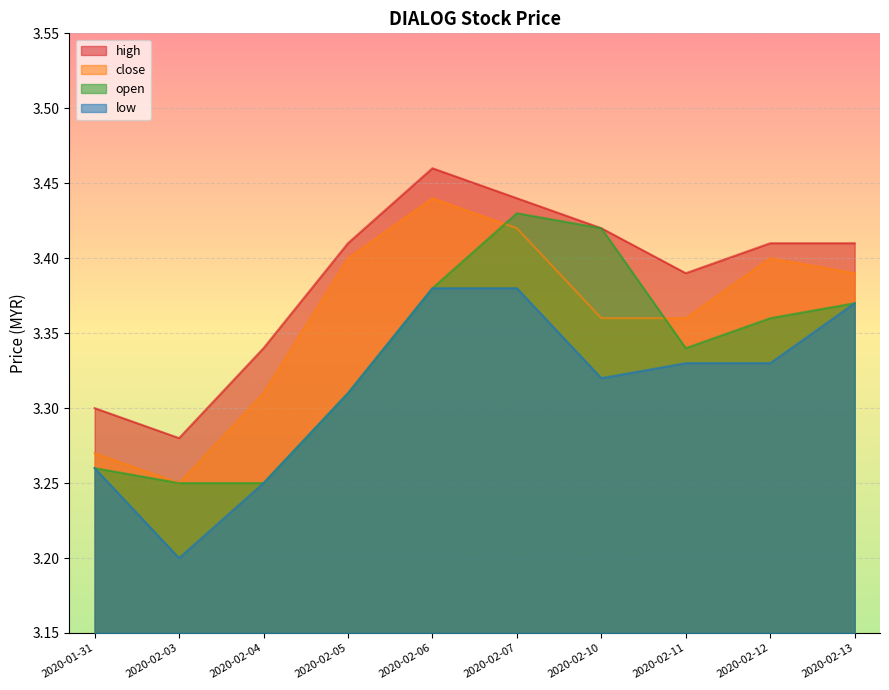

What are all the series names shown in the legend?

high, close, open, low